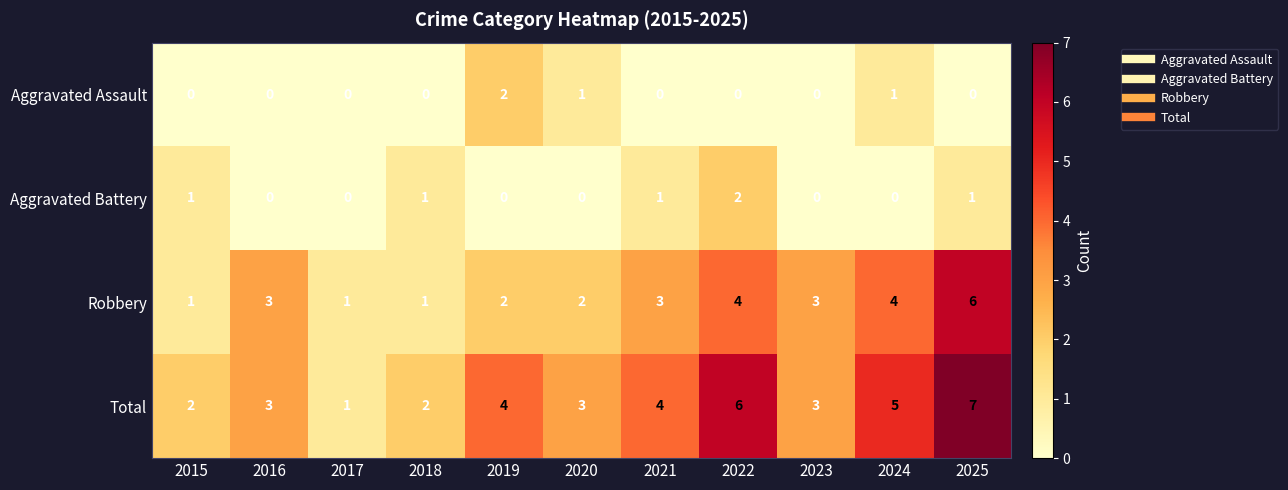

What is the maximum value shown in the chart?

7